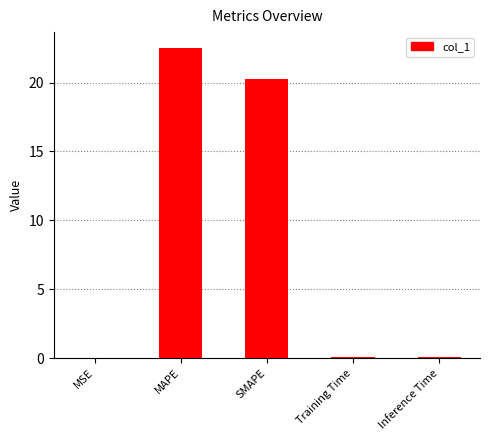

What is the change in value from SMAPE to Inference Time?

-20.2